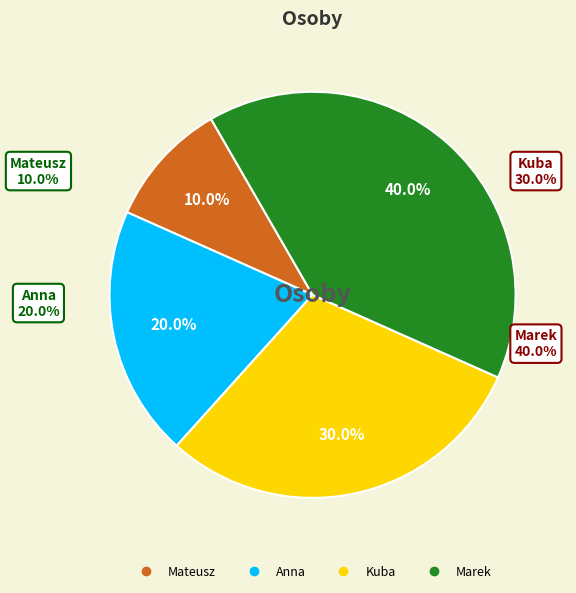

Count the number of slices in the pie.

4